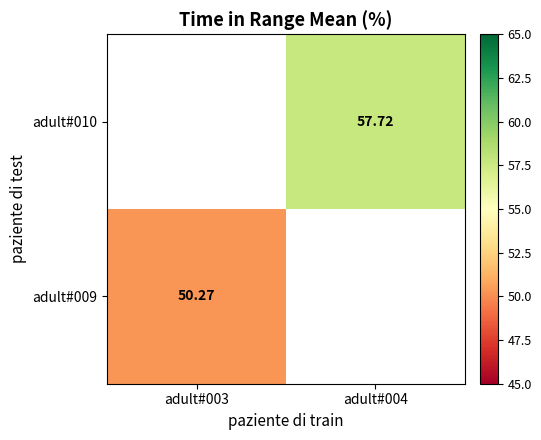

Rank the series by their average value, from highest to lowest.

adult#009, adult#010